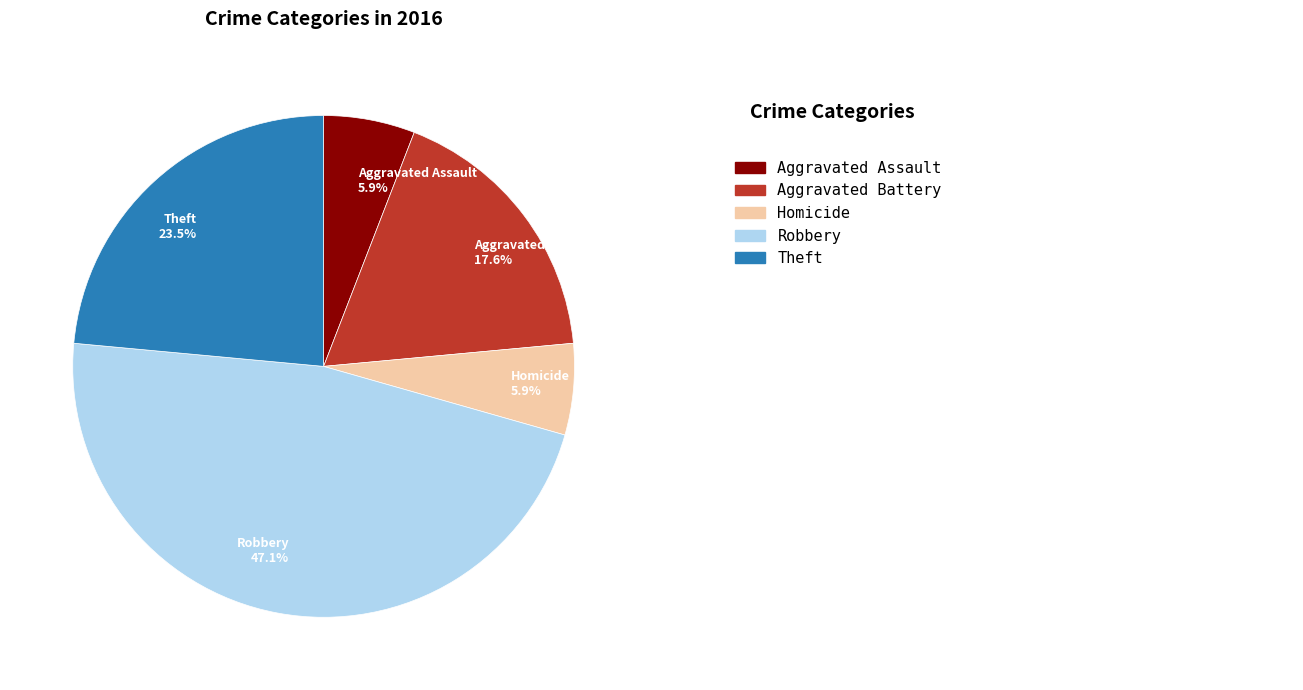

Which slice is the largest?

Robbery